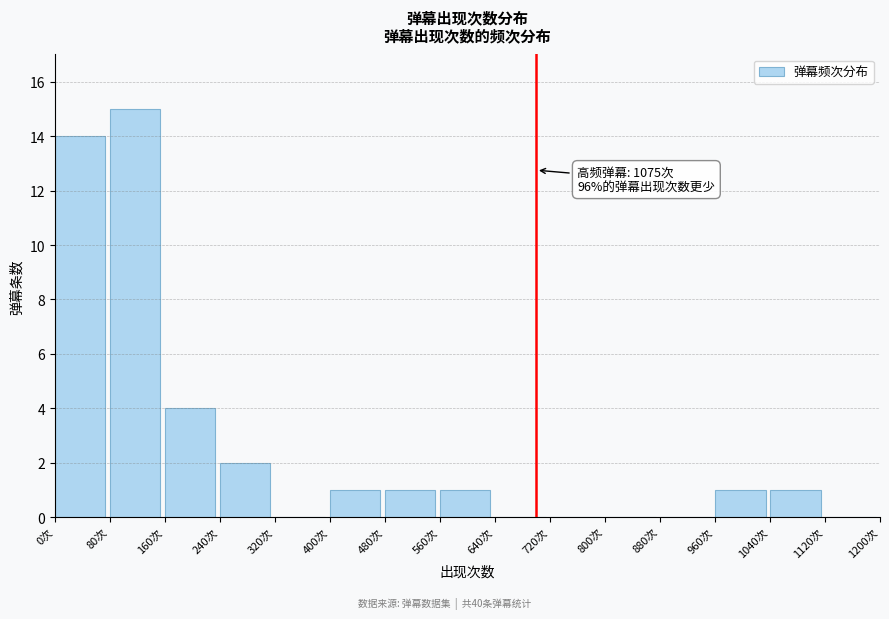

Over which range of the x-axis is the bar tallest?

80 to 160